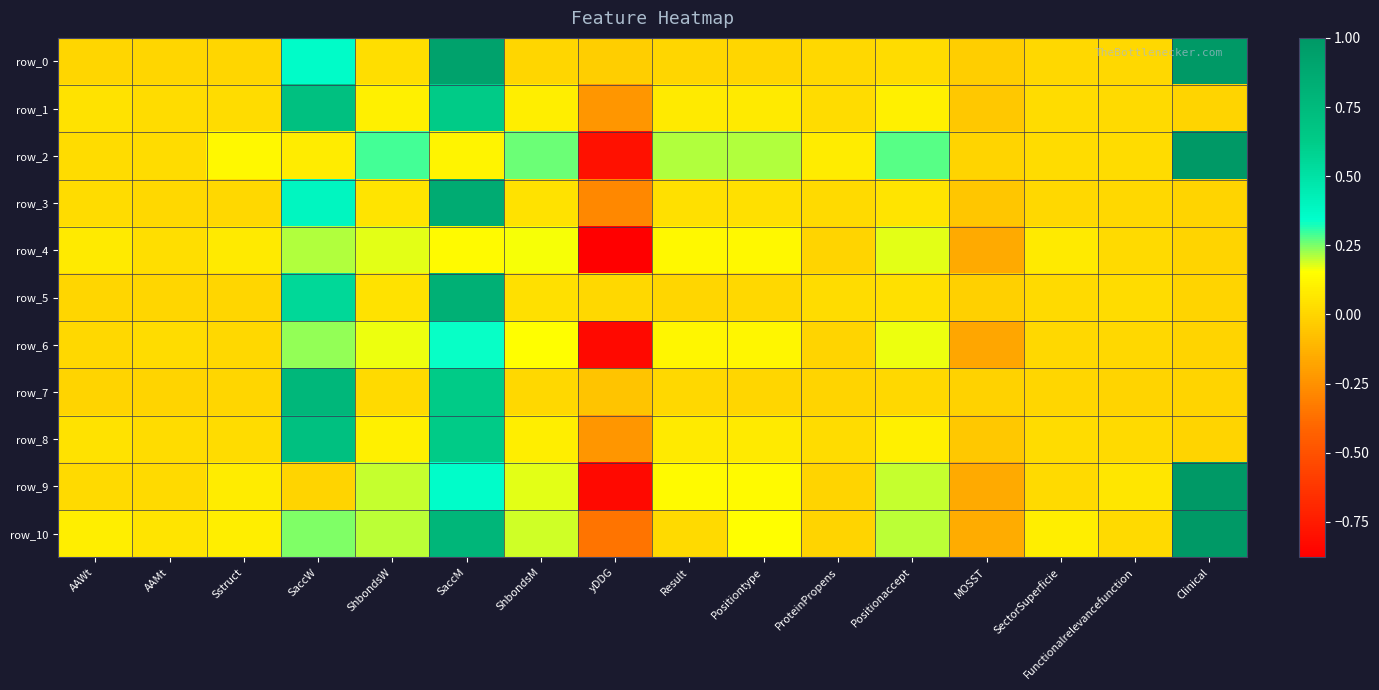

At which category is the sum across all series the highest?

SaccM